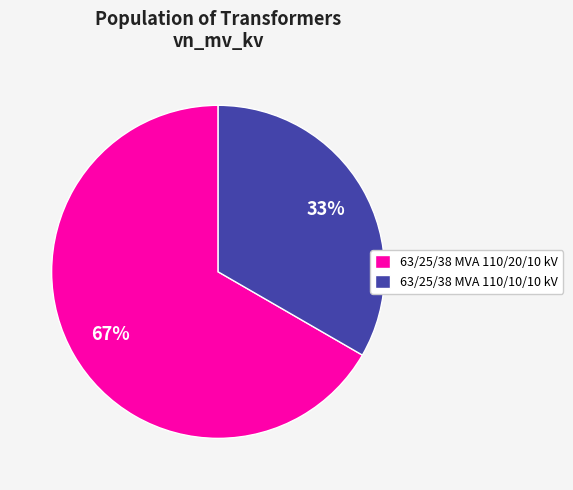

Combined, do 63/25/38 MVA 110/10/10 kV and 63/25/38 MVA 110/20/10 kV account for over 50%?

Yes